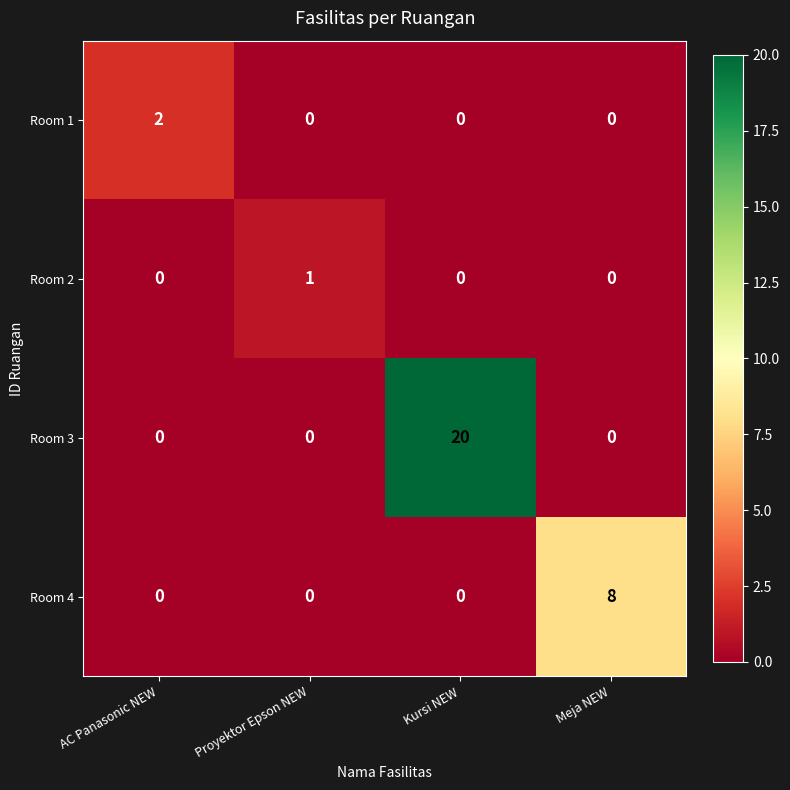

Reading right to left, list all the values displayed in this chart.

Room 1: 0	0	0	2
Room 2: 0	0	1	0
Room 3: 0	20	0	0
Room 4: 8	0	0	0